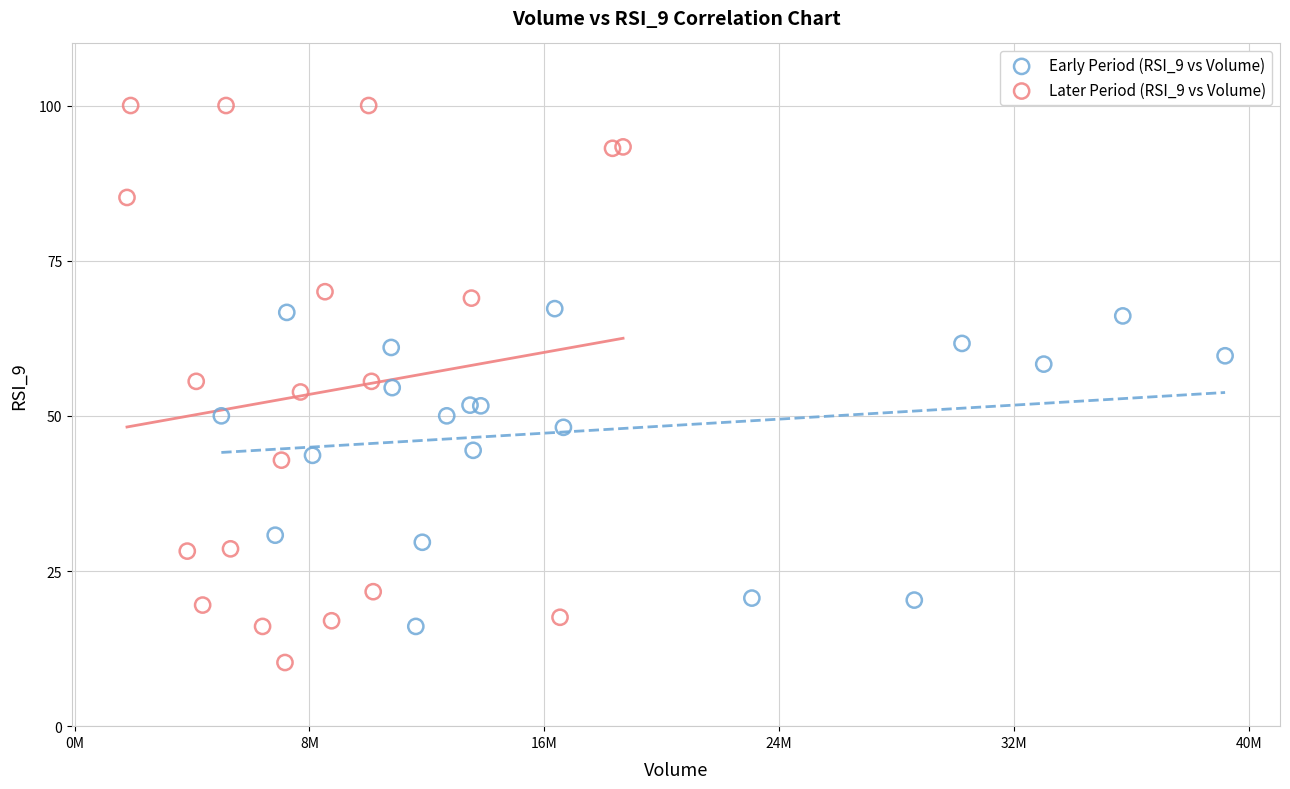

Which series contains the highest Y value?

Later Period (RSI_9 vs Volume)